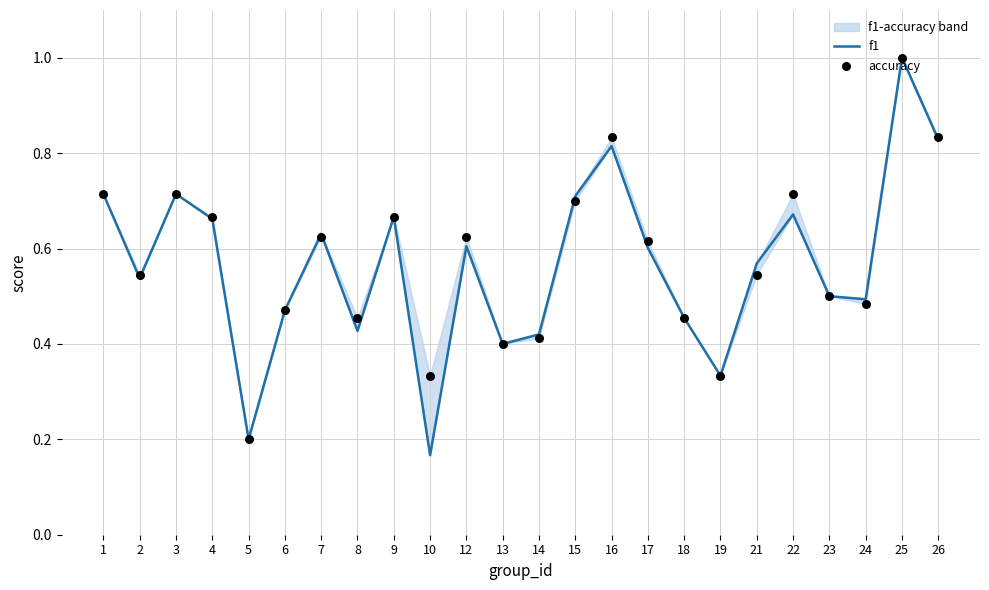

At which category is the sum across all series the highest?

25